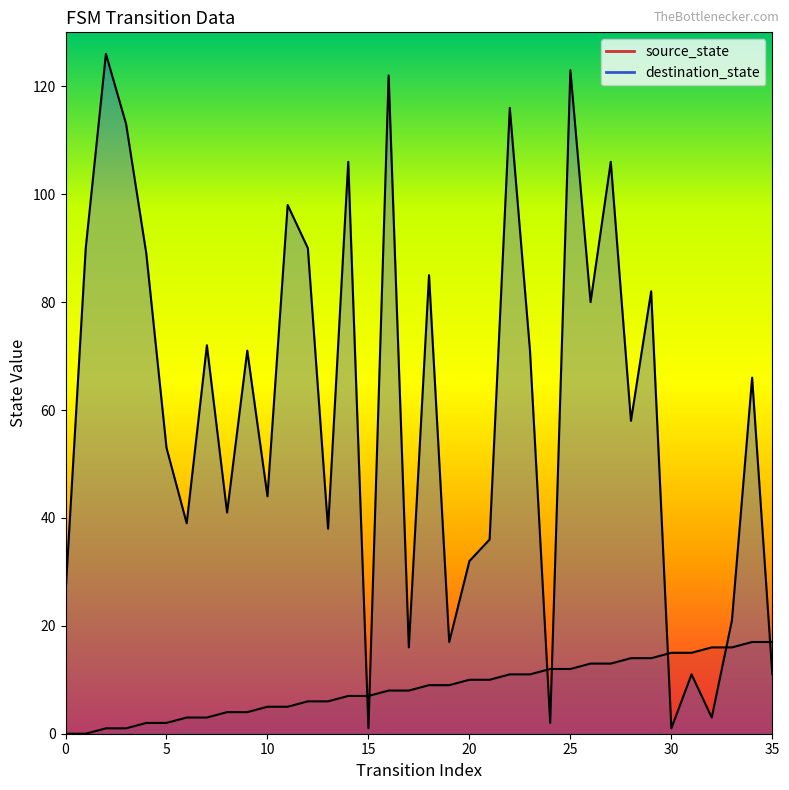

At which category is the sum across all series the highest?

25